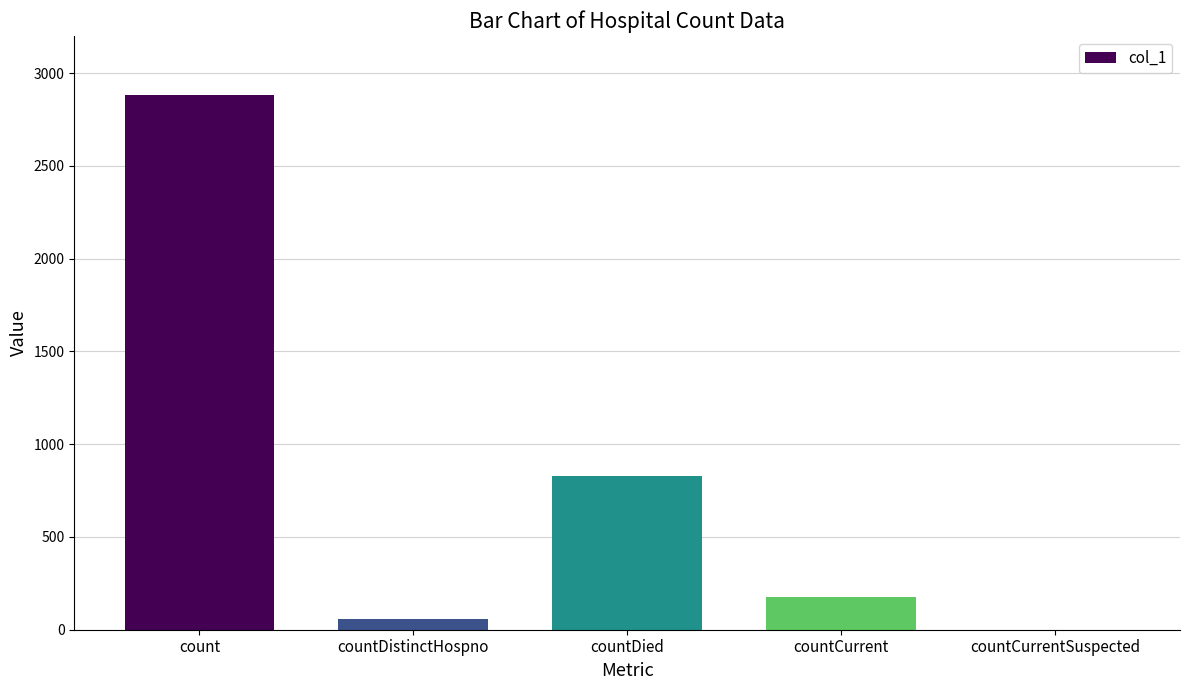

What is the difference between the values at count and countCurrent?

2709